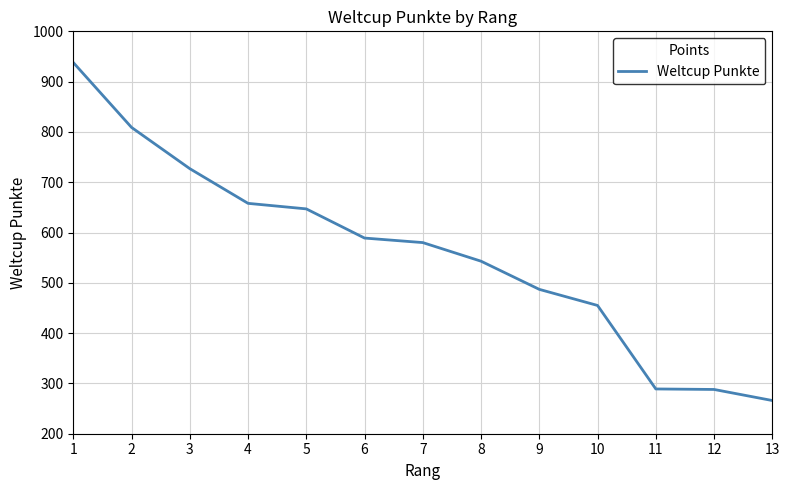

True or false: the data shows 587 at 1.

False